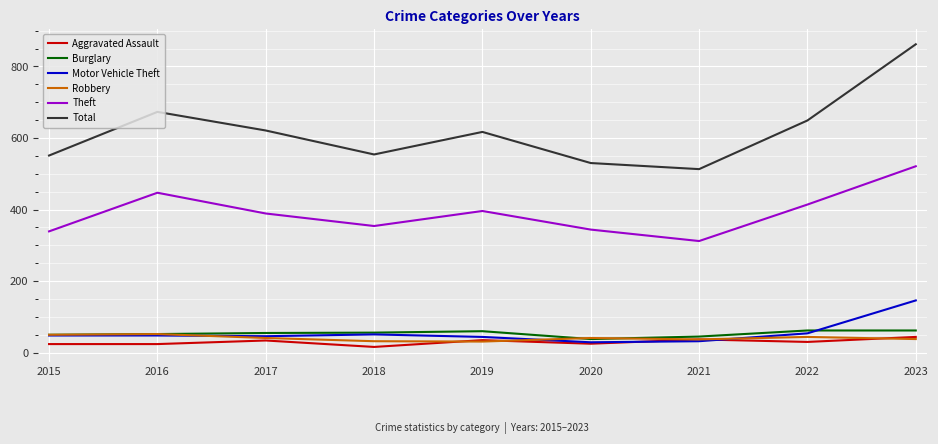

Which series has the largest total across all categories?

Total